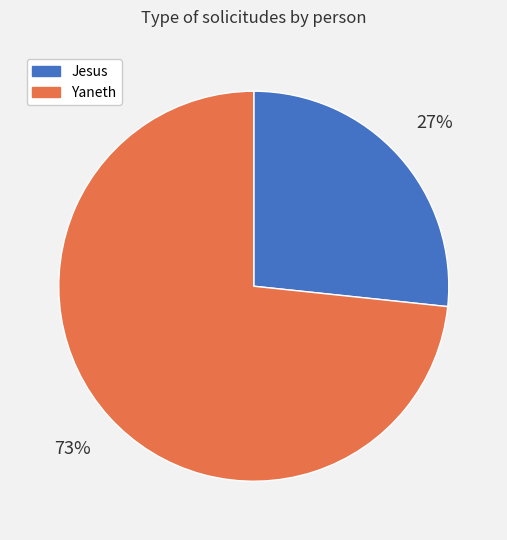

What percentage is the Jesus slice, to the nearest percent?

27%